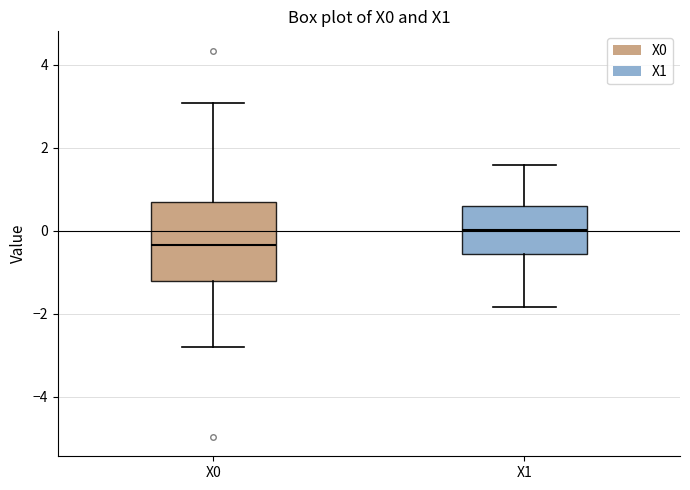

Which box is the tallest, from its lower edge to its upper edge?

X0